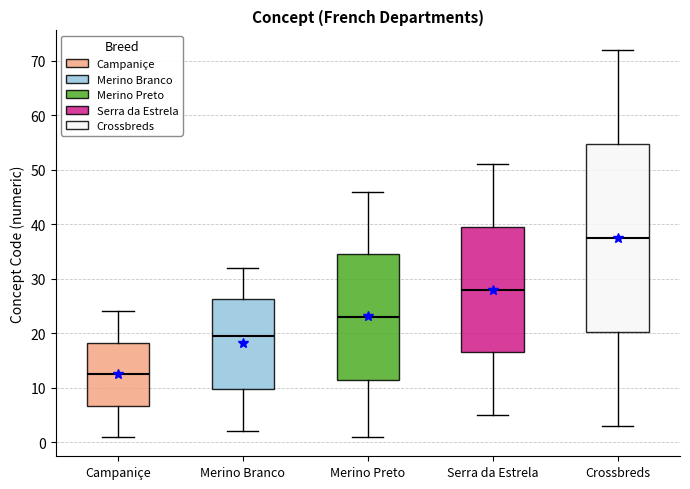

Which box has the highest median line?

Crossbreds